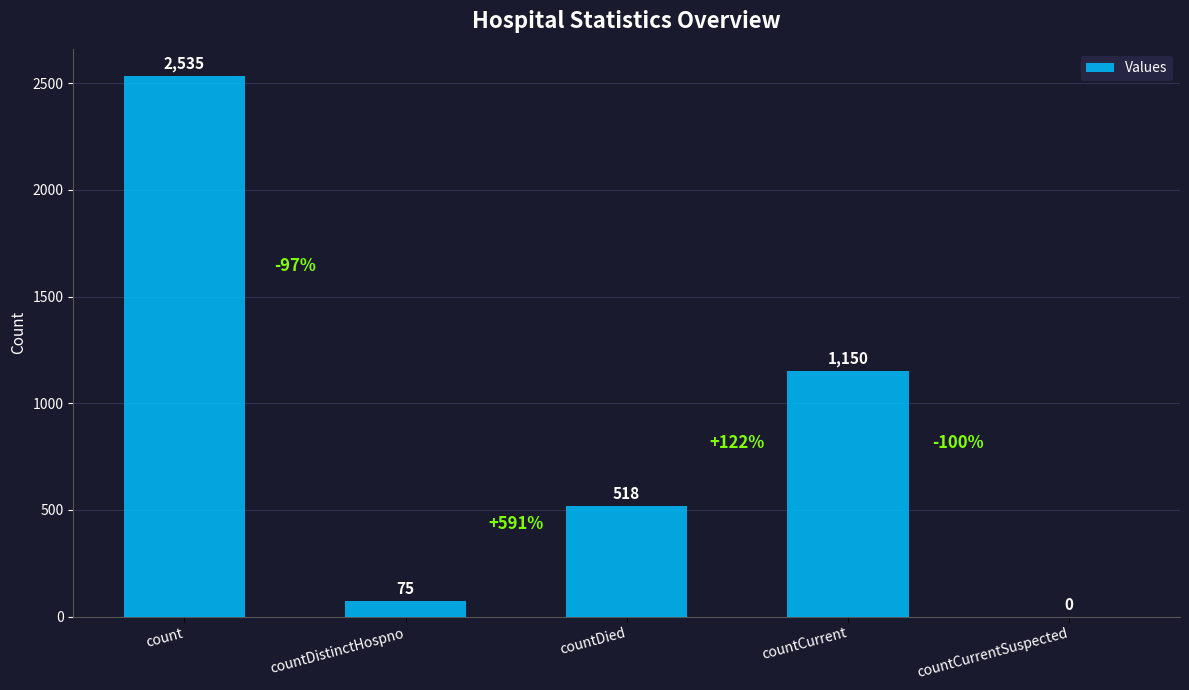

Reading left to right, what are all the values shown in this chart?

count=2535	countDistinctHospno=75	countDied=518	countCurrent=1150	countCurrentSuspected=0